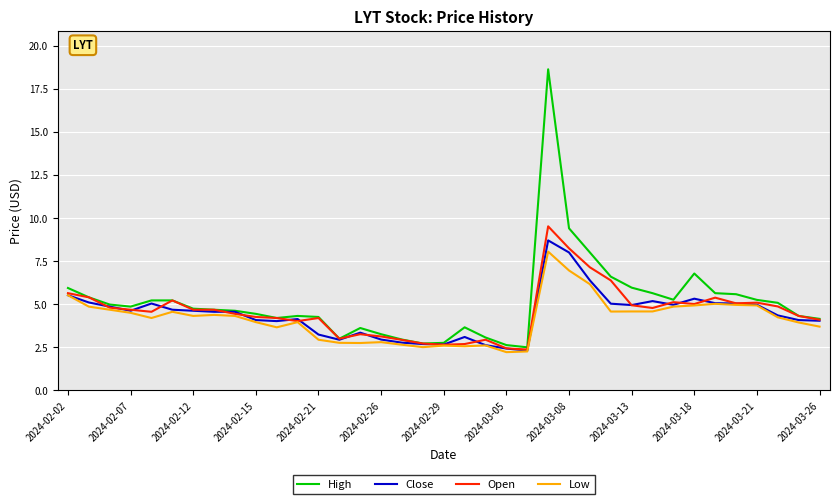

What is the maximum value for Low?

8.1